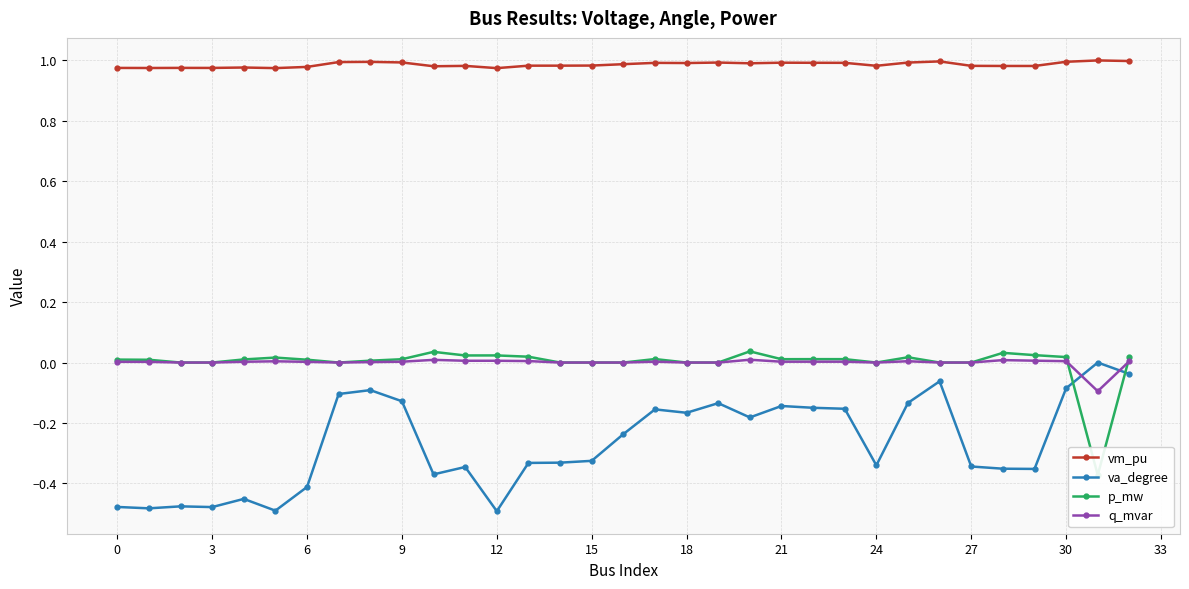

How many data points in va_degree are less than 0?

32